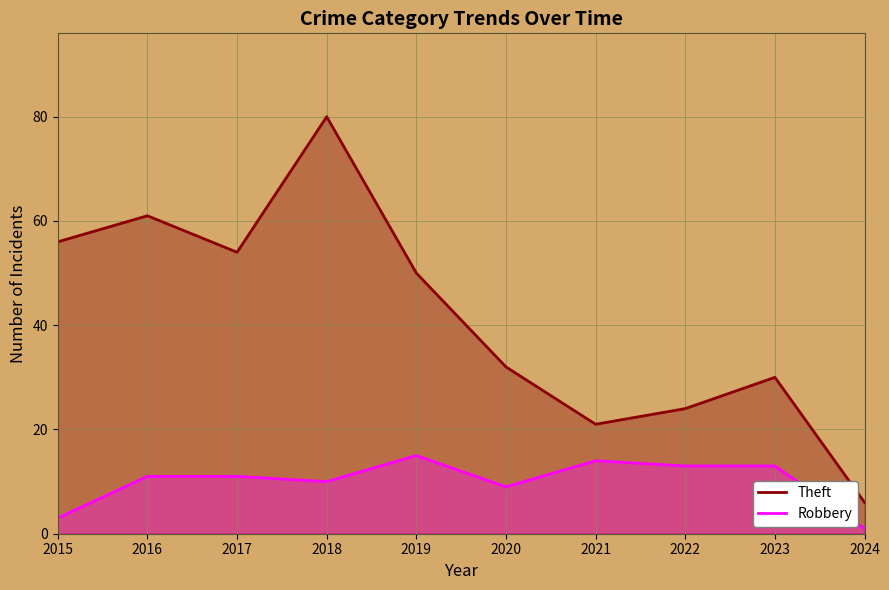

What is the sum of all Robbery values?

100